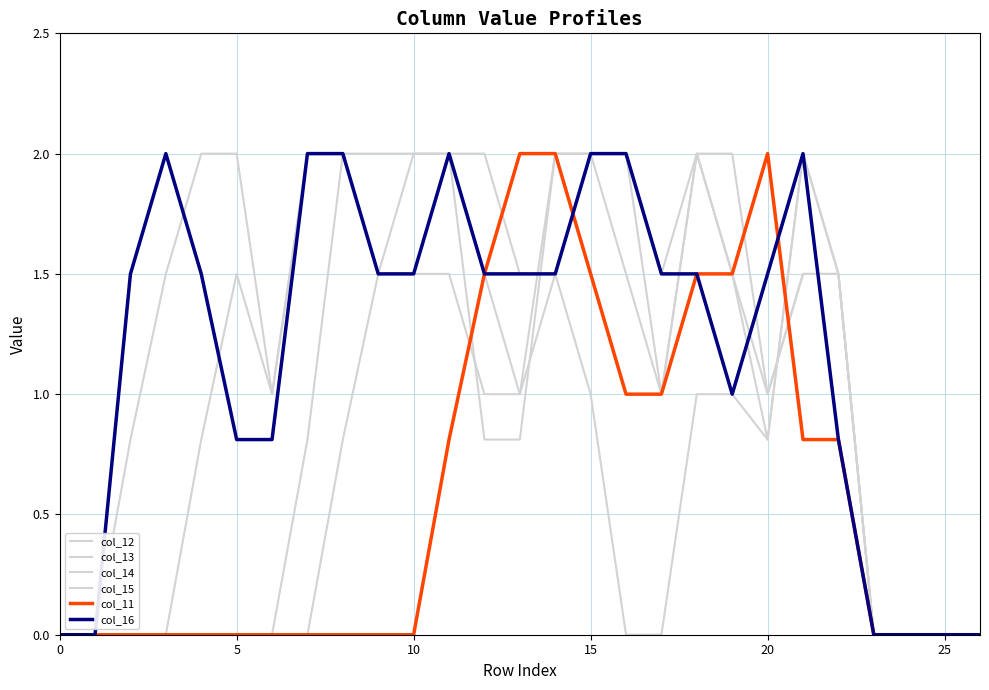

Count the col_14 values in the range 0 to 2.

27